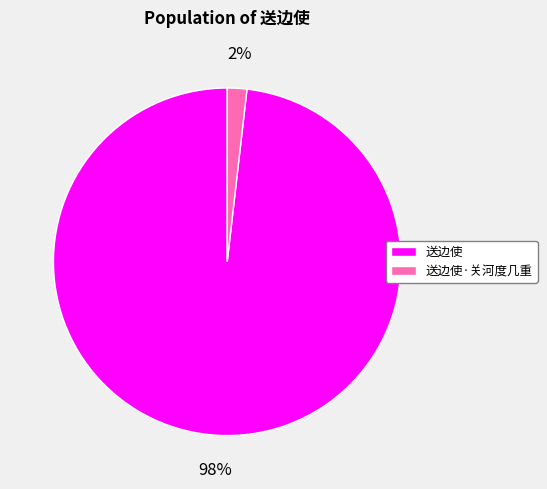

How many slices are in this pie chart?

2